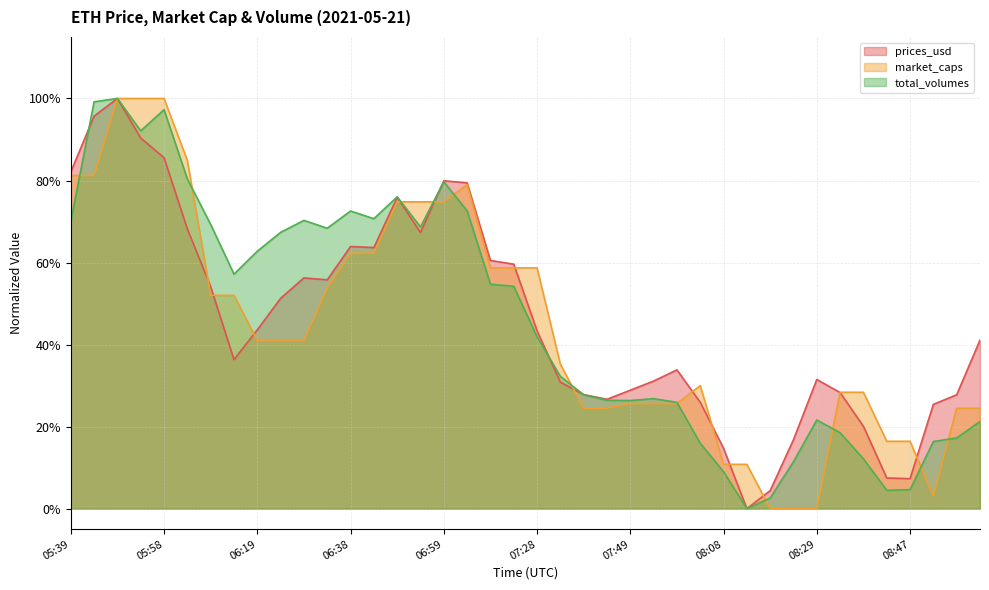

How many lines are shown in the chart?

3